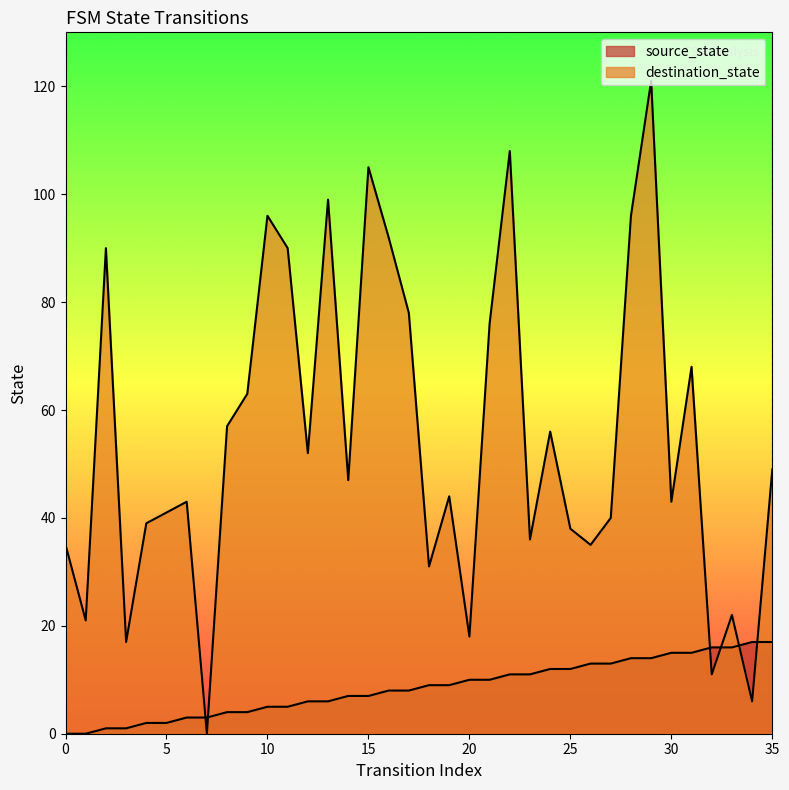

The source_state series shows 15 at 30. True or false?

True